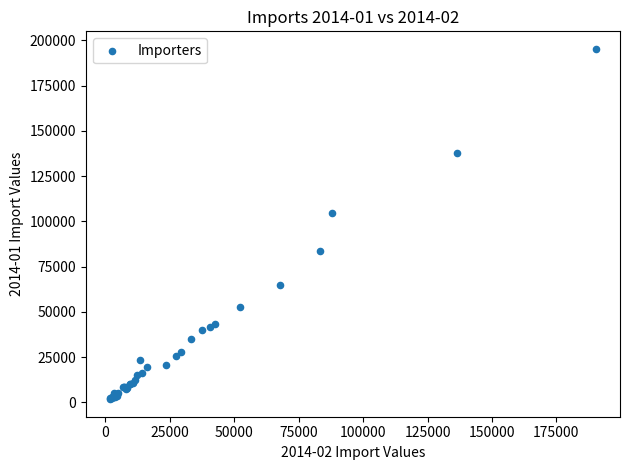

What Y value in the scatter plot is closest to 98479?

104631